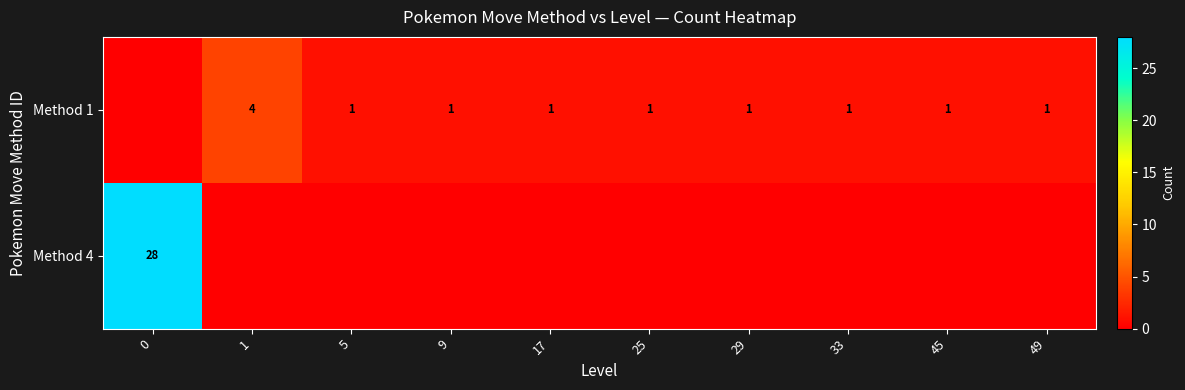

The value of Method 1 at 45 is 1. True or false?

True